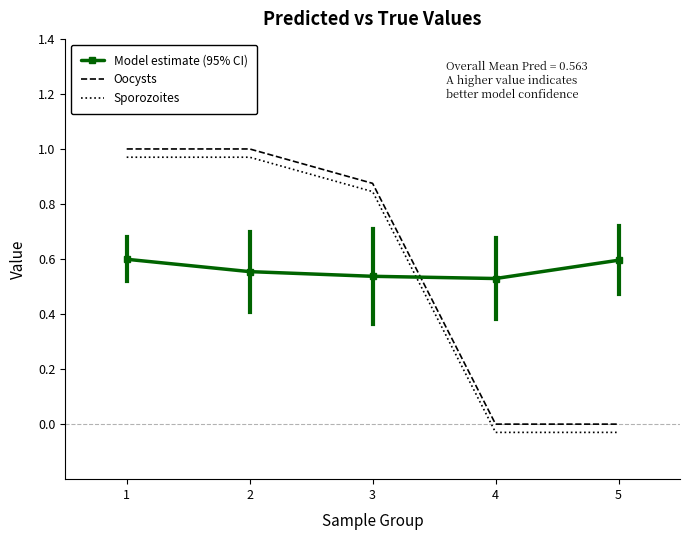

True or false: Sporozoites and Oocysts intersect in this chart.

False